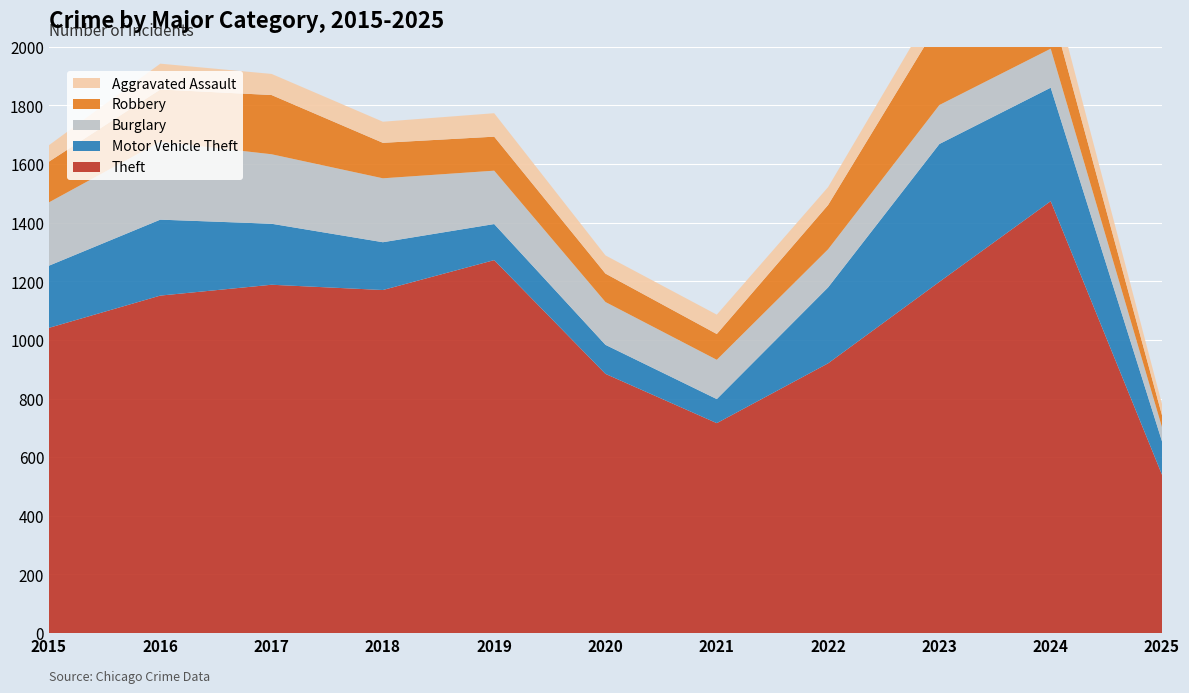

Reading right to left, transcribe all the data shown in this chart.

Theft: 2025=540	2024=1473	2023=1198	2022=920	2021=716	2020=884	2019=1272	2018=1170	2017=1188	2016=1151	2015=1041
Motor Vehicle Theft: 2025=114	2024=387	2023=470	2022=259	2021=82	2020=99	2019=123	2018=163	2017=208	2016=259	2015=212
Burglary: 2025=48	2024=133	2023=133	2022=130	2021=134	2020=146	2019=182	2018=218	2017=237	2016=266	2015=216
Robbery: 2025=41	2024=144	2023=284	2022=151	2021=88	2020=97	2019=116	2018=121	2017=202	2016=178	2015=139
Aggravated Assault: 2025=38	2024=88	2023=79	2022=61	2021=66	2020=62	2019=80	2018=72	2017=72	2016=88	2015=56